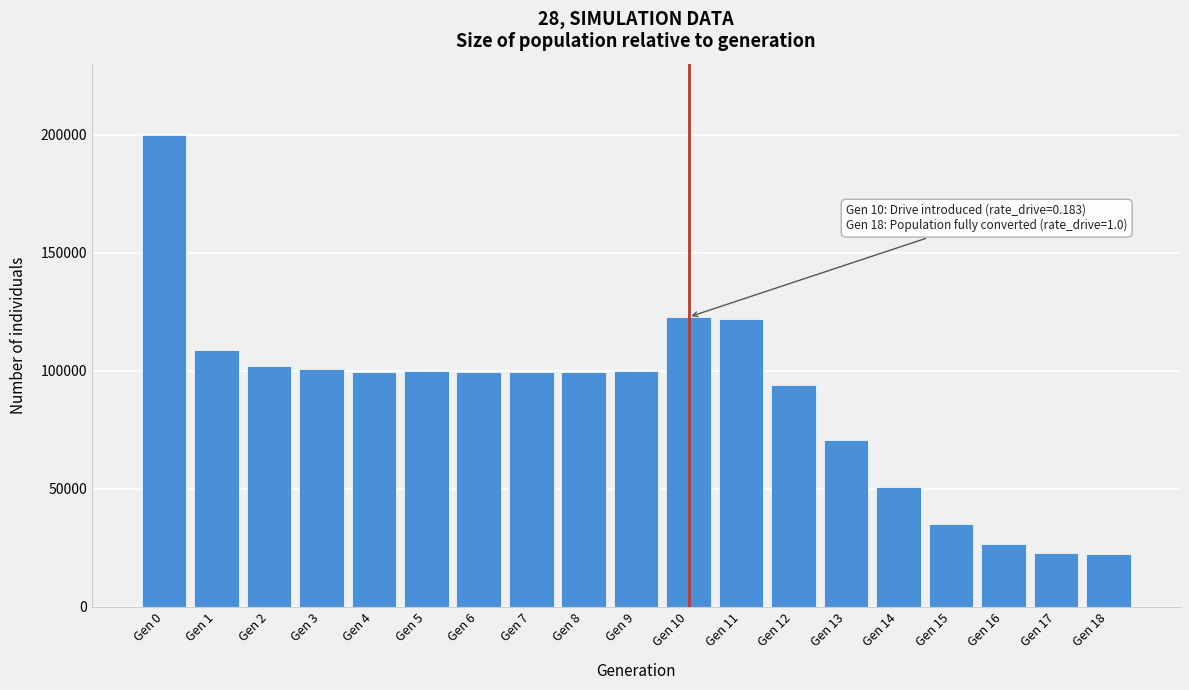

What is the smallest value displayed?

22500